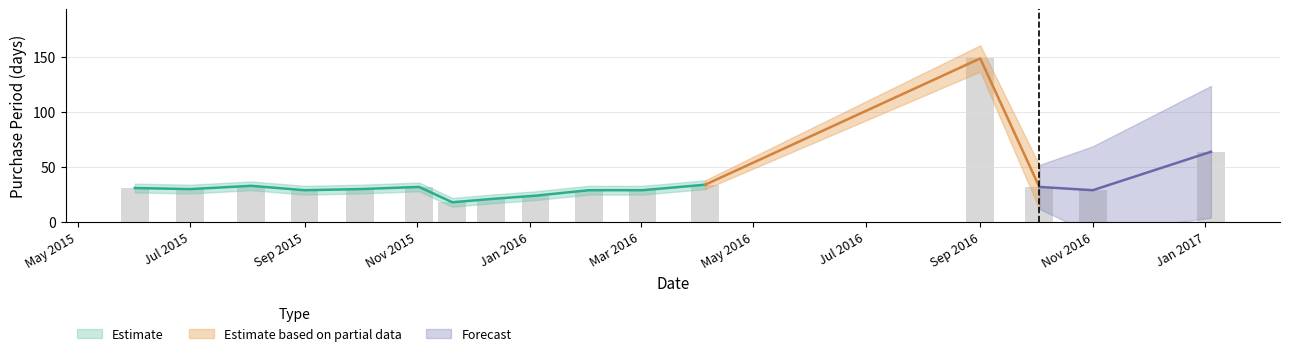

The value at 2016-10-03 is 32. True or false?

True